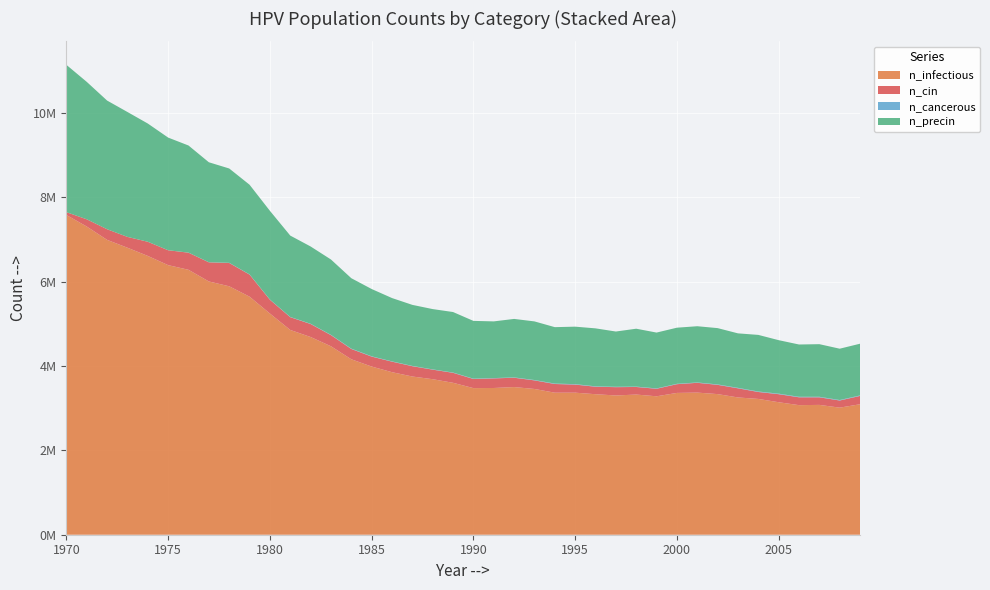

Reading left to right, what are all the values shown in this chart?

n_infectious: 1970=7581783.0	1971=7308466.0	1972=6992095.5	1973=6805717.0	1974=6611284.0	1975=6392963.0	1976=6282414.0	1977=6006041.0	1978=5891326.0	1979=5645506.5	1980=5245530.0	1981=4855552.0	1982=4688617.0	1983=4469186.0	1984=4160592.2	1985=3987824.8	1986=3854499.0	1987=3751727.2	1988=3687842.0	1989=3602569.0	1990=3476743.2	1991=3479520.8	1992=3501464.0	1993=3456466.5	1994=3368138.2	1995=3368416.0	1996=3332029.2	1997=3302031.2	1998=3323974.5	1999=3282587.8	2000=3362583.0	2001=3370360.5	2002=3334529.2	2003=3255089.2	2004=3220091.2	2005=3141762.5	2006=3072600.0	2007=3078710.5	2008=3013436.5	2009=3094265.5
n_cin: 1970=66940.5	1971=171379.0	1972=252207.6	1973=256651.8	1974=335536.1	1975=352757.3	1976=405809.8	1977=453584.8	1978=553023.5	1979=523303.0	1980=326925.5	1981=303315.8	1982=308037.7	1983=263873.6	1984=244152.5	1985=236097.4	1986=249430.0	1987=244708.0	1988=226653.5	1989=236930.7	1990=216376.4	1991=228042.3	1992=221376.1	1993=203599.3	1994=206099.2	1995=192211.1	1996=177489.7	1997=197488.5	1998=179711.8	1999=178600.8	2000=207488.0	2001=232208.8	2002=219709.5	2003=216931.9	2004=164712.7	2005=191100.0	2006=186378.1	2007=179711.8	2008=169434.6	2009=197210.8
n_cancerous: 1970=0.0	1971=0.0	1972=0.0	1973=277.8	1974=555.5	1975=833.3	1976=1666.6	1977=2222.1	1978=3610.9	1979=4444.2	1980=4999.7	1981=5277.5	1982=6110.8	1983=6666.3	1984=7777.3	1985=7499.6	1986=6666.3	1987=6388.5	1988=6110.8	1989=6388.5	1990=7777.3	1991=6944.0	1992=7777.3	1993=8332.9	1994=9999.4	1995=9999.4	1996=9443.9	1997=8610.6	1998=8610.6	1999=8332.9	2000=8332.9	2001=8332.9	2002=9721.7	2003=11110.5	2004=11388.2	2005=12221.5	2006=11943.8	2007=12777.0	2008=11388.2	2009=11943.8
n_precin: 1970=3493686.5	1971=3258978.0	1972=3051212.2	1973=2961773.0	1974=2803448.8	1975=2670956.5	1976=2539852.8	1977=2370418.2	1978=2236815.0	1979=2126543.5	1980=2103489.2	1981=1929610.5	1982=1832671.8	1983=1786841.0	1984=1670458.9	1985=1595185.5	1986=1501857.5	1987=1447694.0	1988=1429917.2	1989=1434916.9	1990=1369920.8	1991=1344366.6	1992=1386864.1	1993=1390197.2	1994=1337978.0	1995=1363254.4	1996=1374642.5	1997=1310479.8	1998=1372976.1	1999=1324090.0	2000=1331034.0	2001=1333256.1	2002=1335478.2	2003=1291869.8	2004=1342422.2	2005=1268537.6	2006=1239928.2	2007=1247427.8	2008=1217151.8	2009=1226317.9